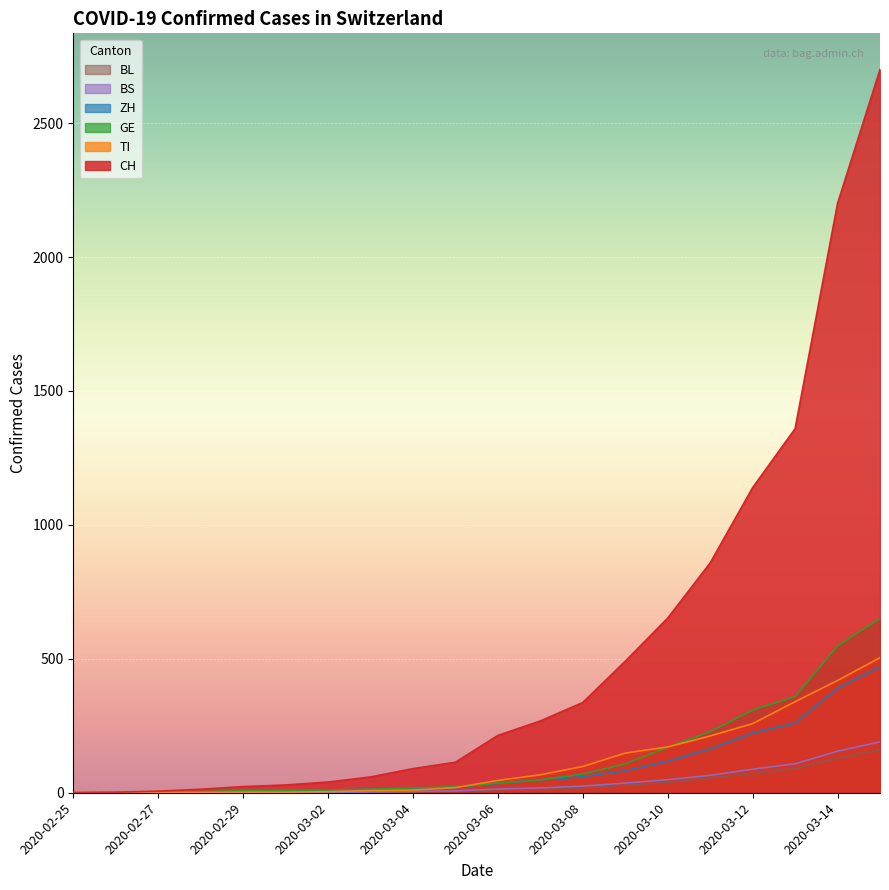

Which series has the largest range (max minus min)?

CH